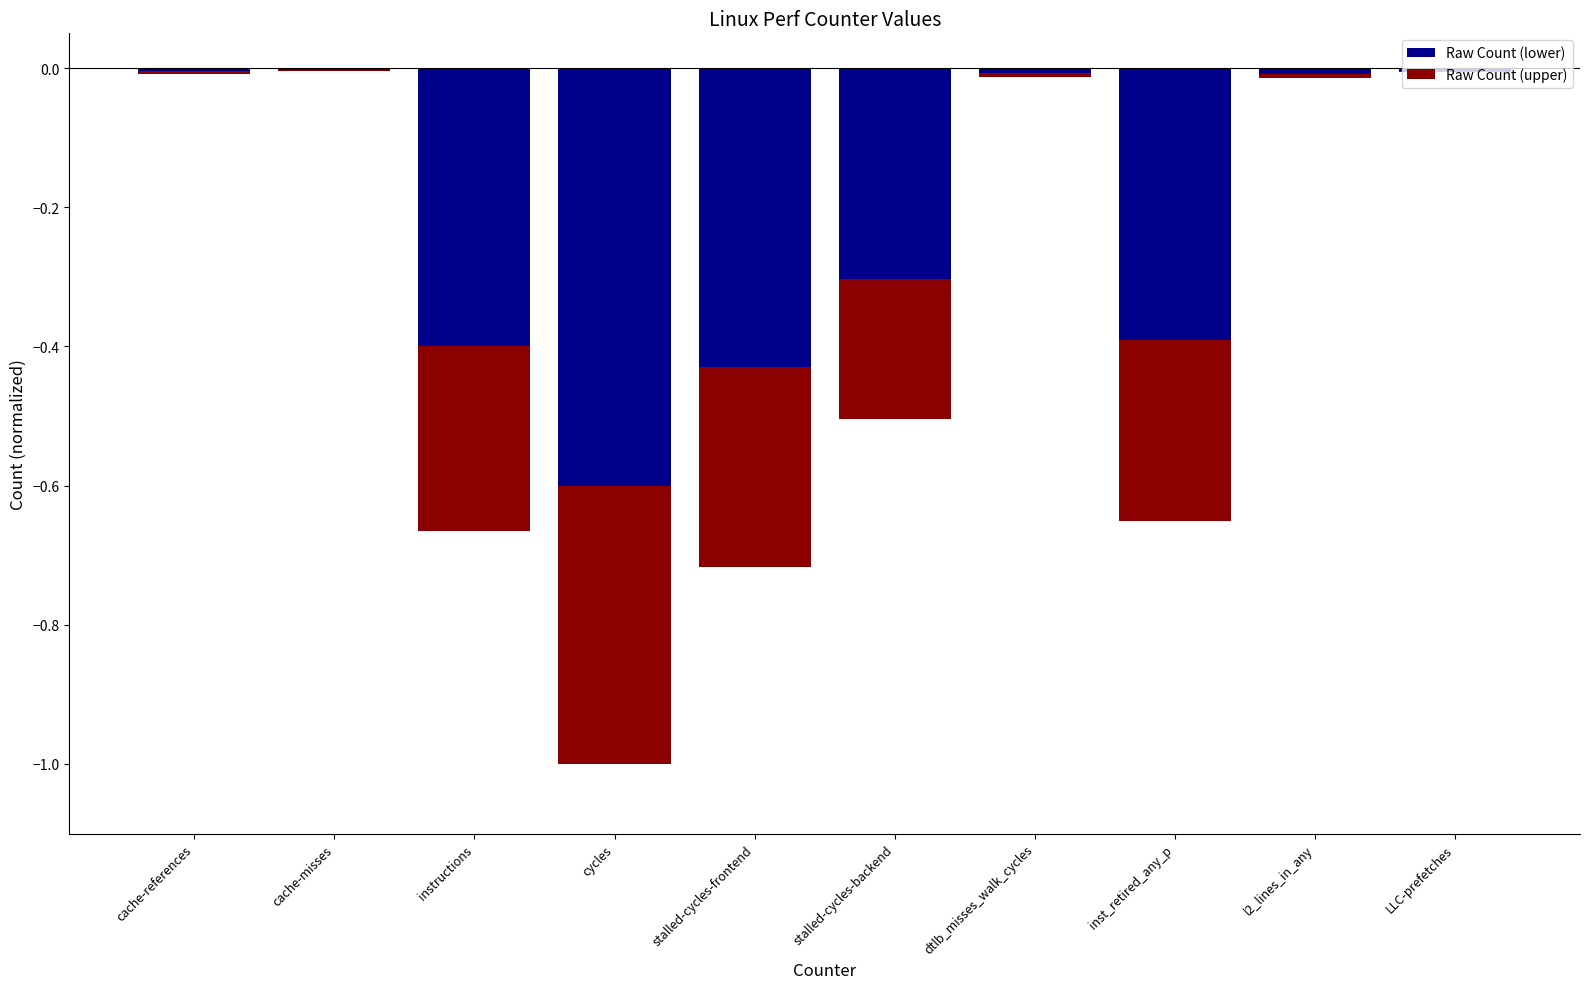

Which category has the lowest value in the Raw Count (upper) series?

cycles